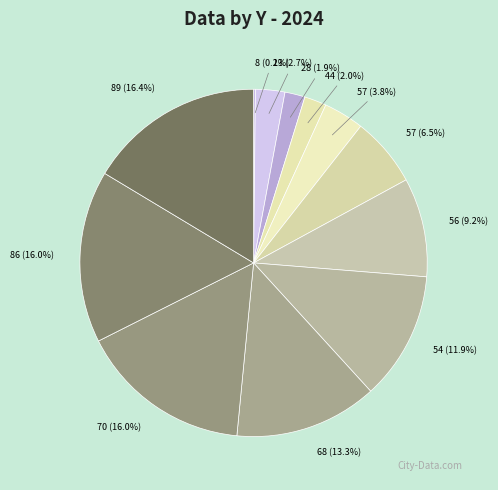

Is 57 (6.5%) the majority of the pie?

No